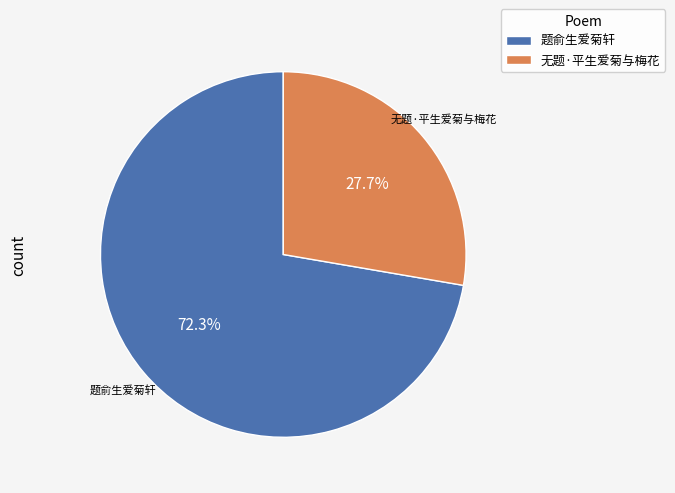

To the nearest percent, what is the difference between the 无题·平生爱菊与梅花 and 题俞生爱菊轩 slice percentages?

45%